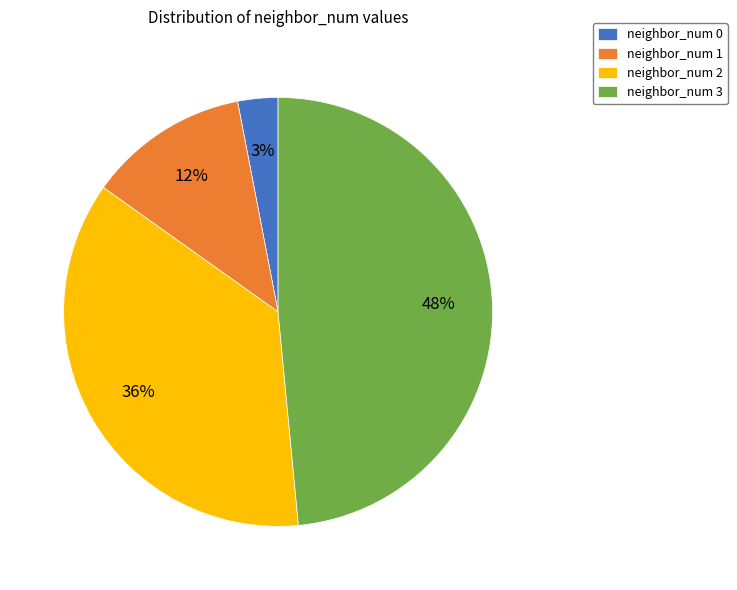

To the nearest percent, what is the difference between the neighbor_num 1 and neighbor_num 2 slice percentages?

24%